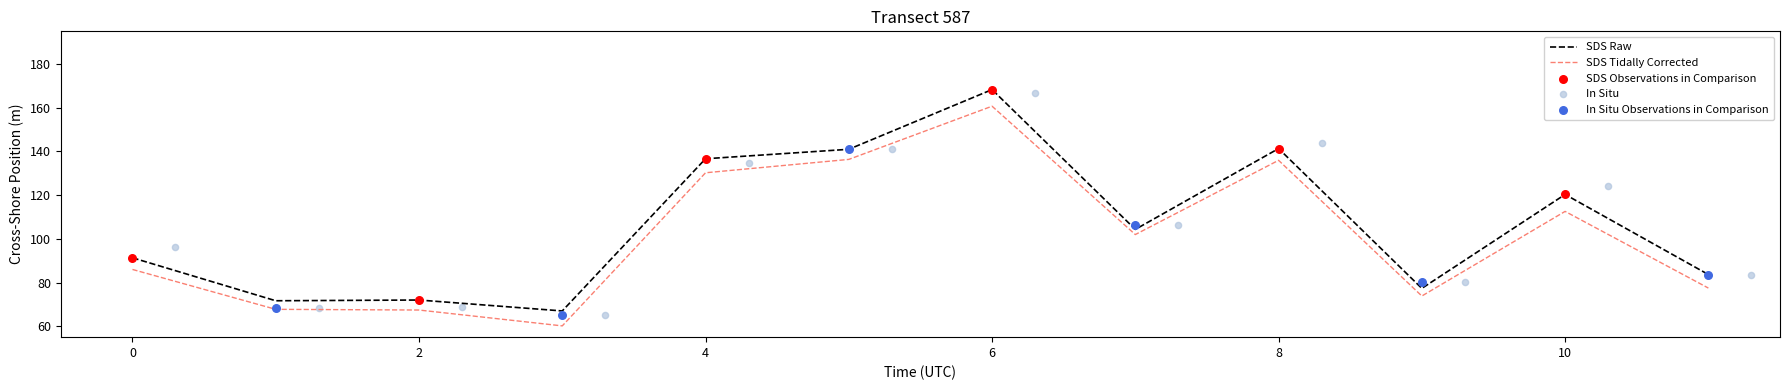

What is the change in value from 3 to 4?

+69.7